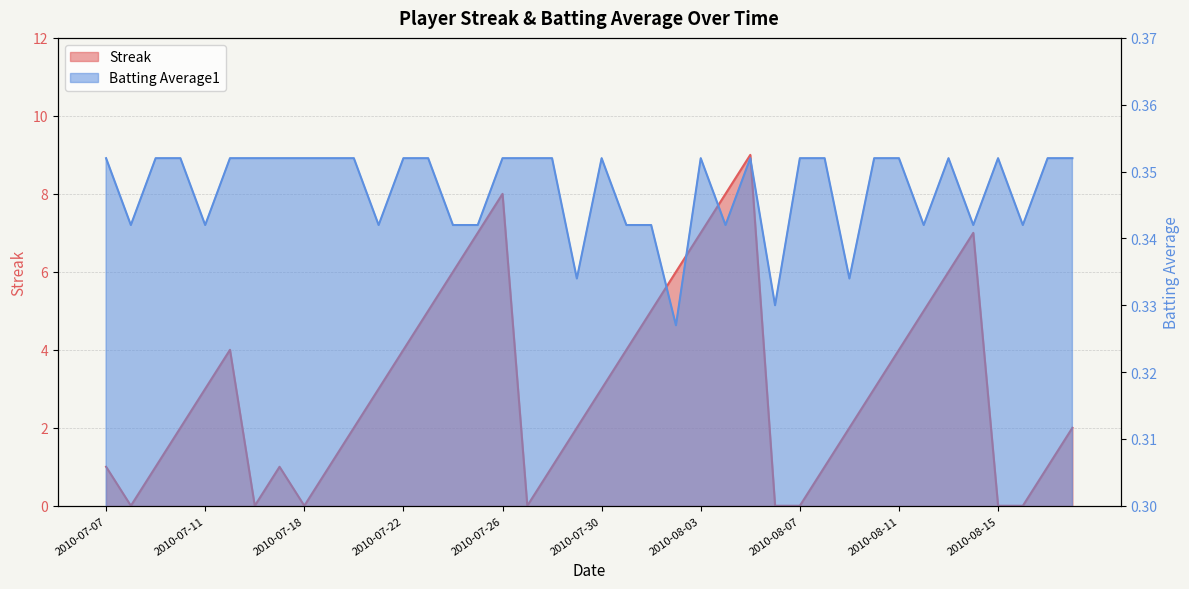

True or false: Batting Average1 has more than 2 points higher than both neighbors.

True